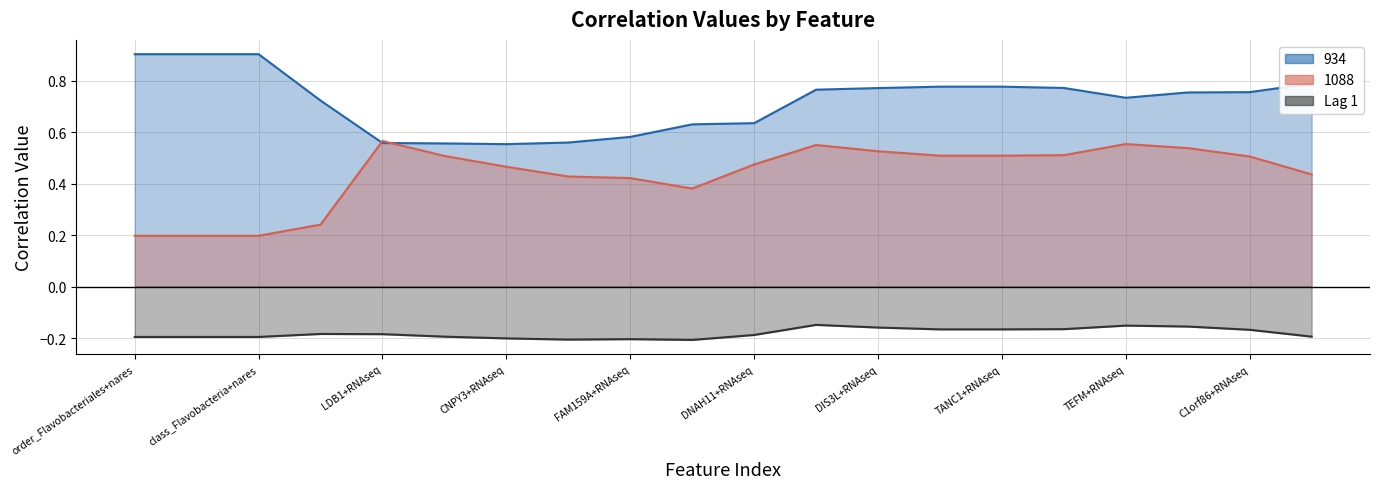

How many lines are shown in the chart?

3